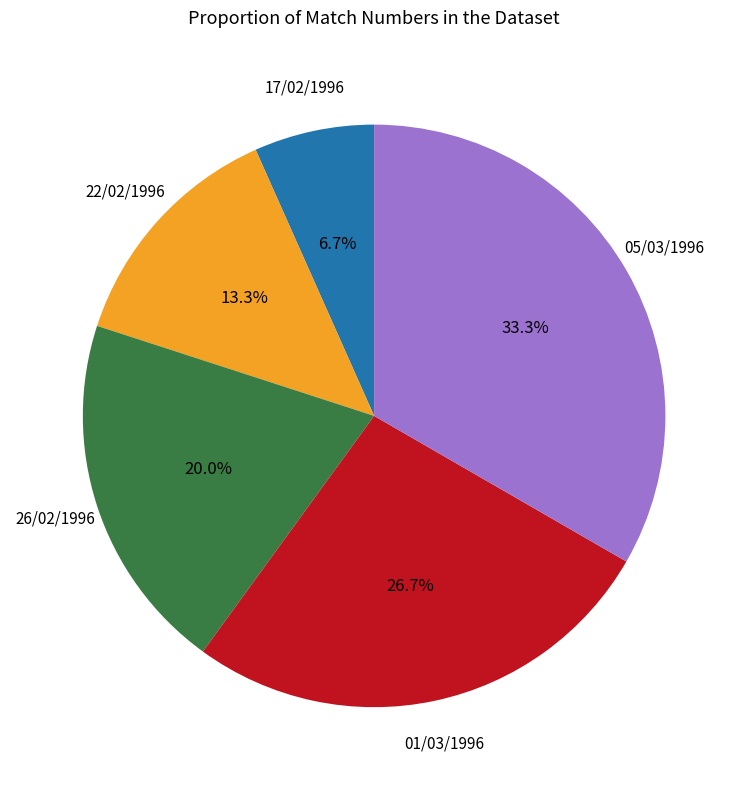

Is there a majority slice in this chart?

No